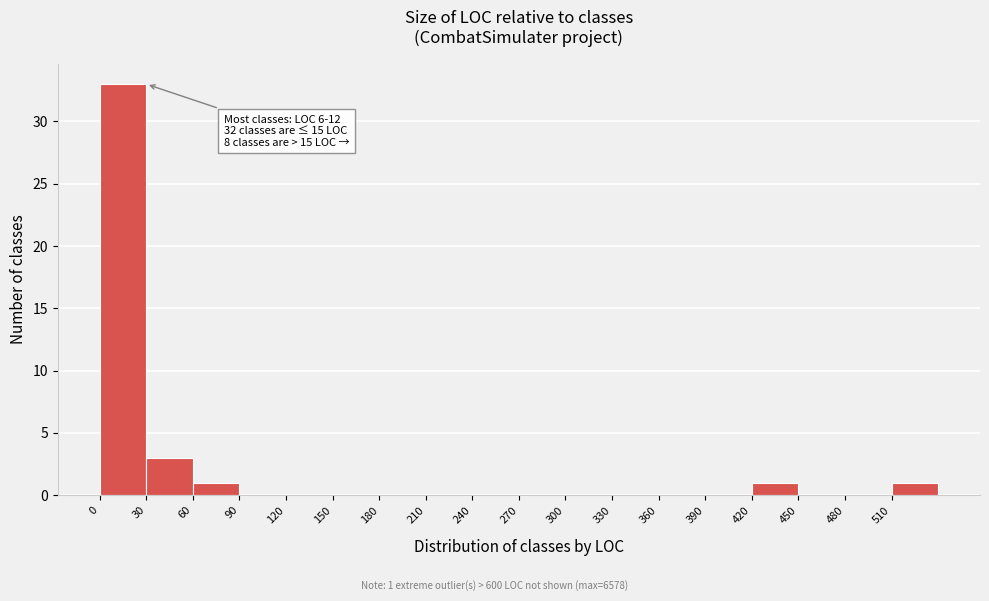

Over which range of the x-axis is the bar tallest?

0 to 30